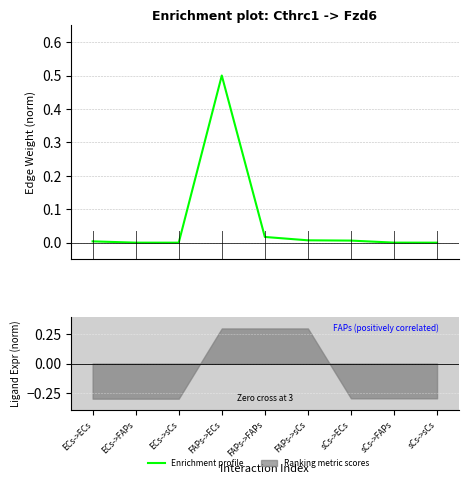

At which category does the data reach its first local valley?

ECs->sCs